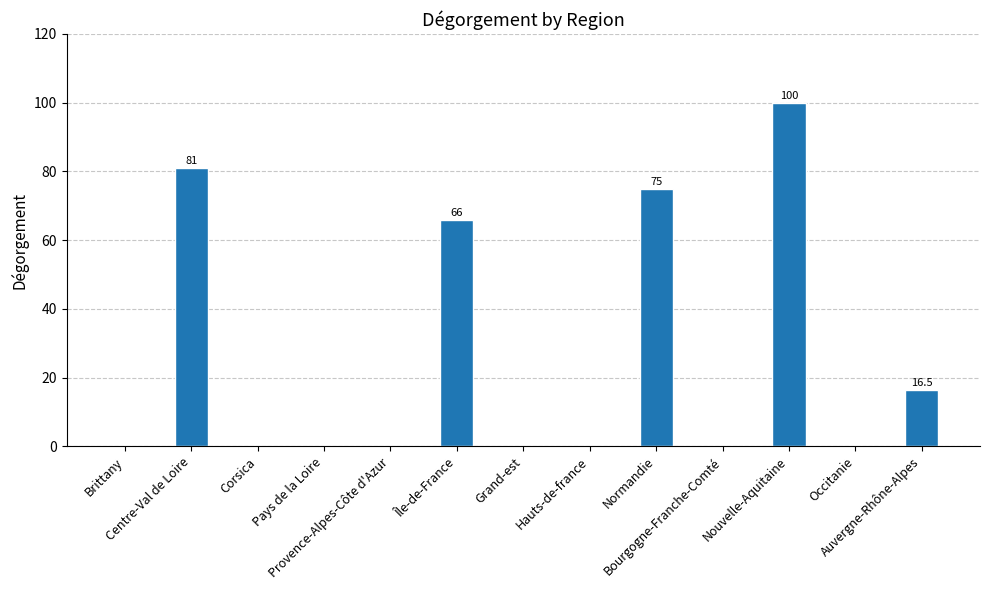

What is the difference between the values at Normandie and Nouvelle-Aquitaine?

25.0